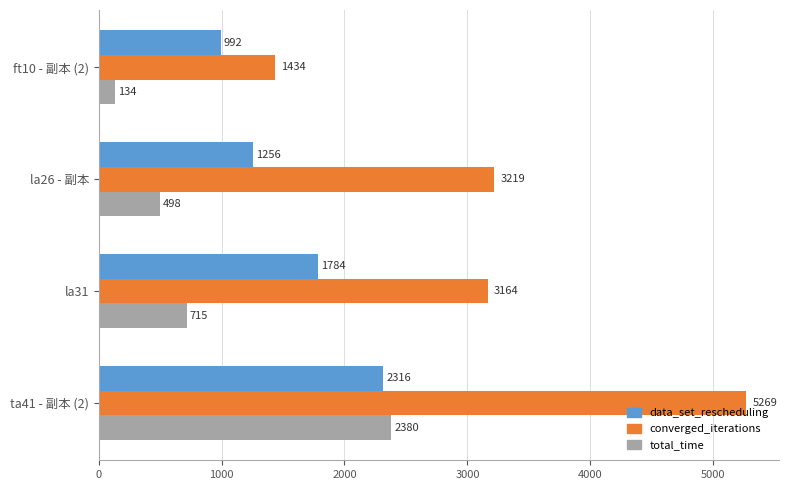

What is the highest value of the data_set_rescheduling series?

2316.0